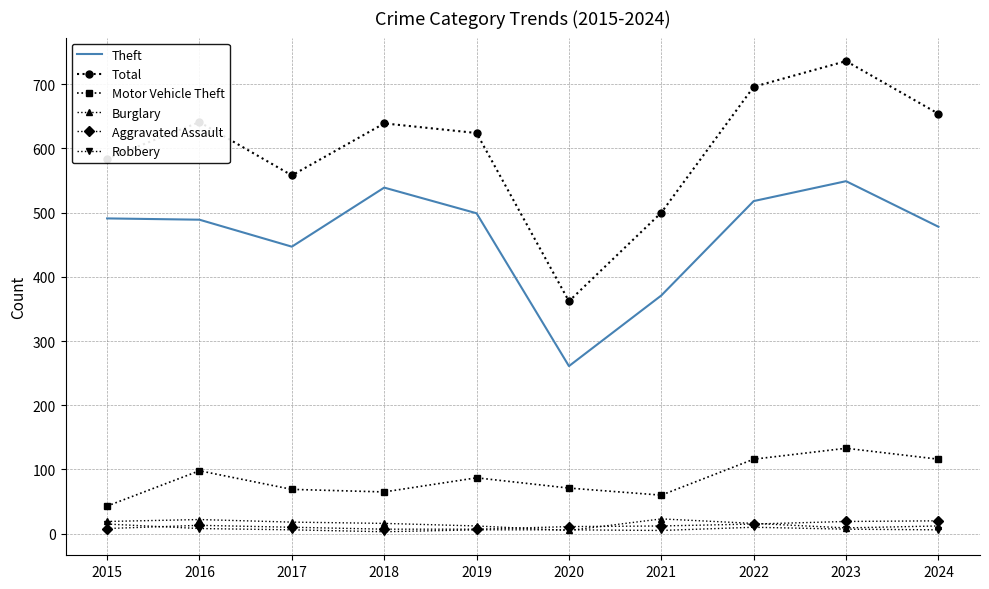

At which category is the sum across all series the highest?

2023